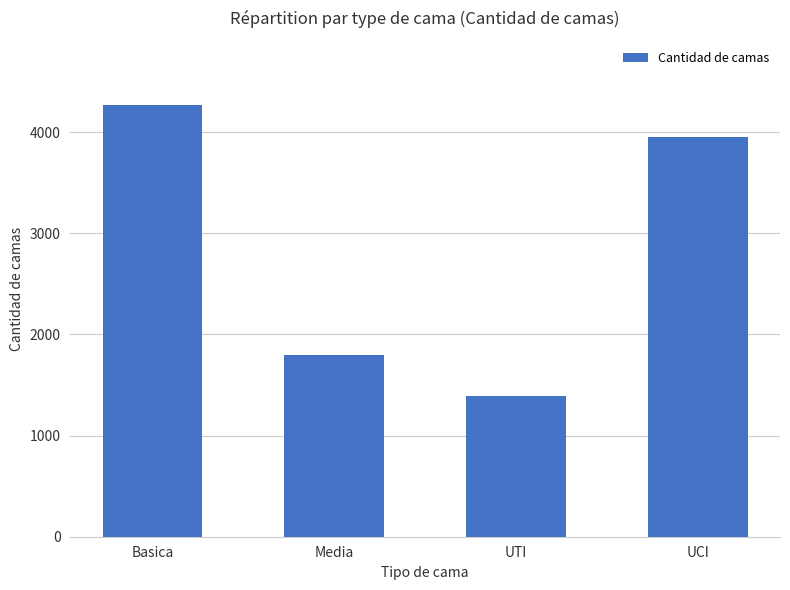

True or false: the data shows 1390 at UTI.

True